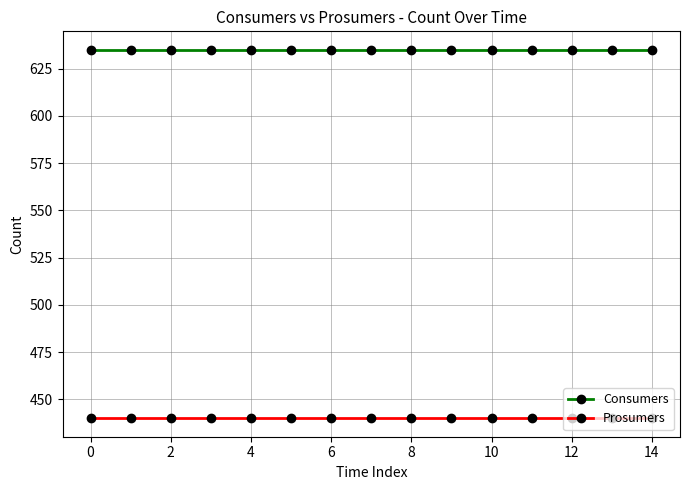

At how many categories does at least one series exceed 609?

15